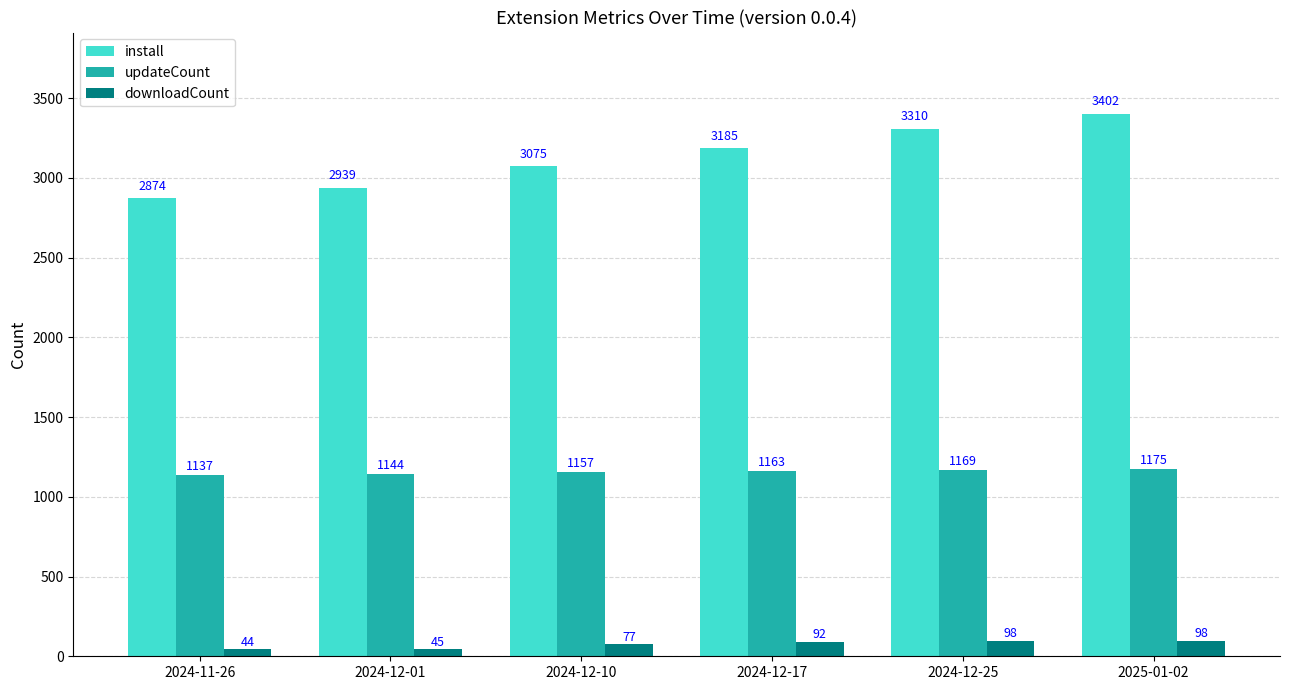

Rank the categories by updateCount value from lowest to highest.

2024-11-26, 2024-12-01, 2024-12-10, 2024-12-17, 2024-12-25, 2025-01-02